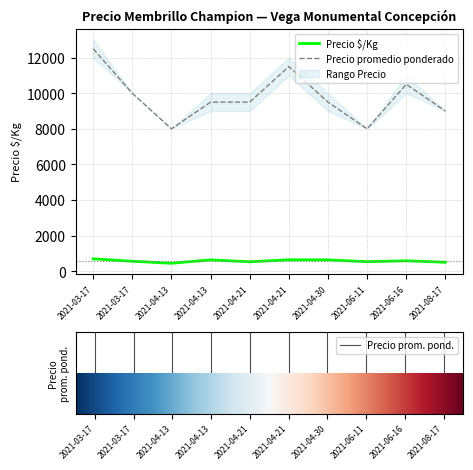

What is the smallest value displayed?

444